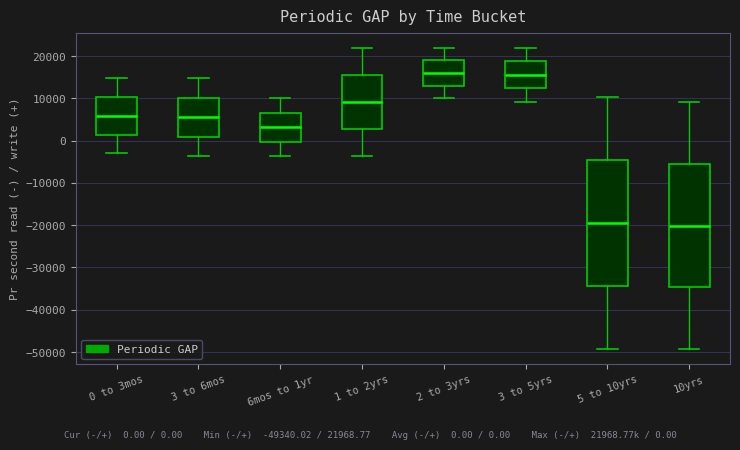

Where does the median line of the box for 10yrs sit on the y-axis? The values are not printed on the chart, so give them approximately, as read against the axis.

-20000